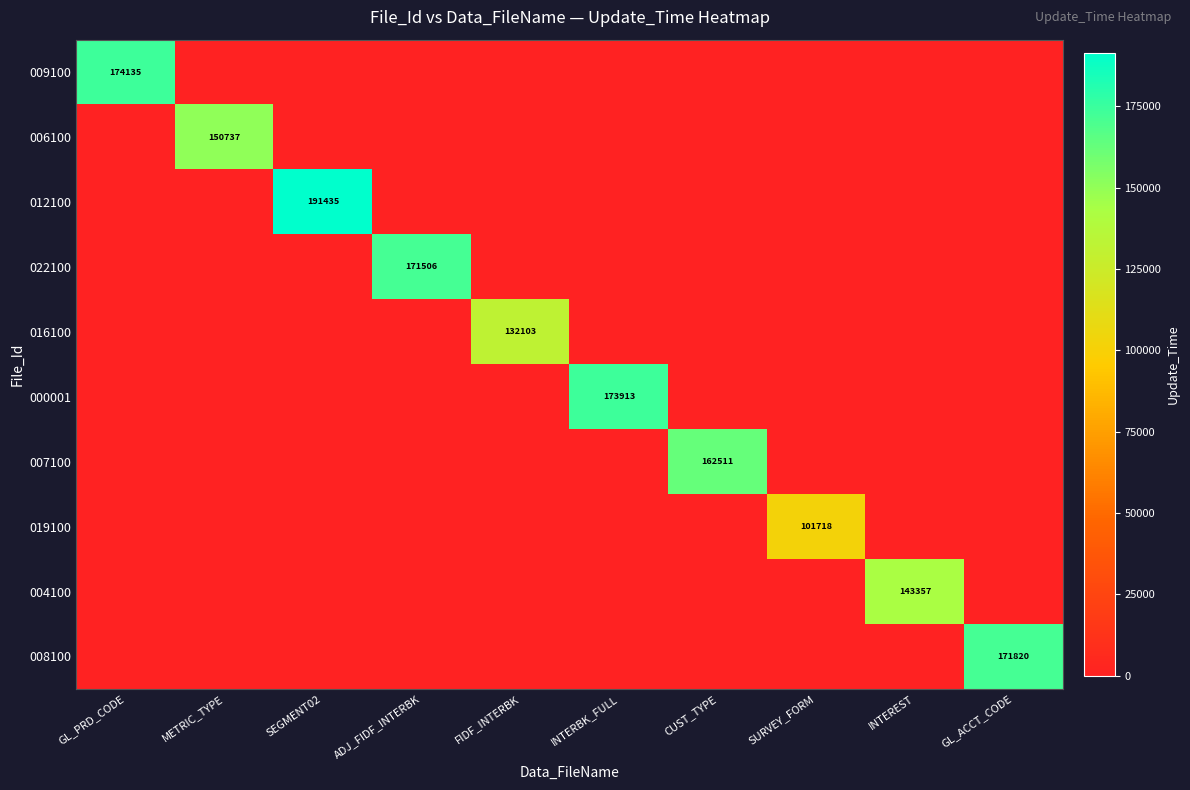

How many data points does each series have?

10